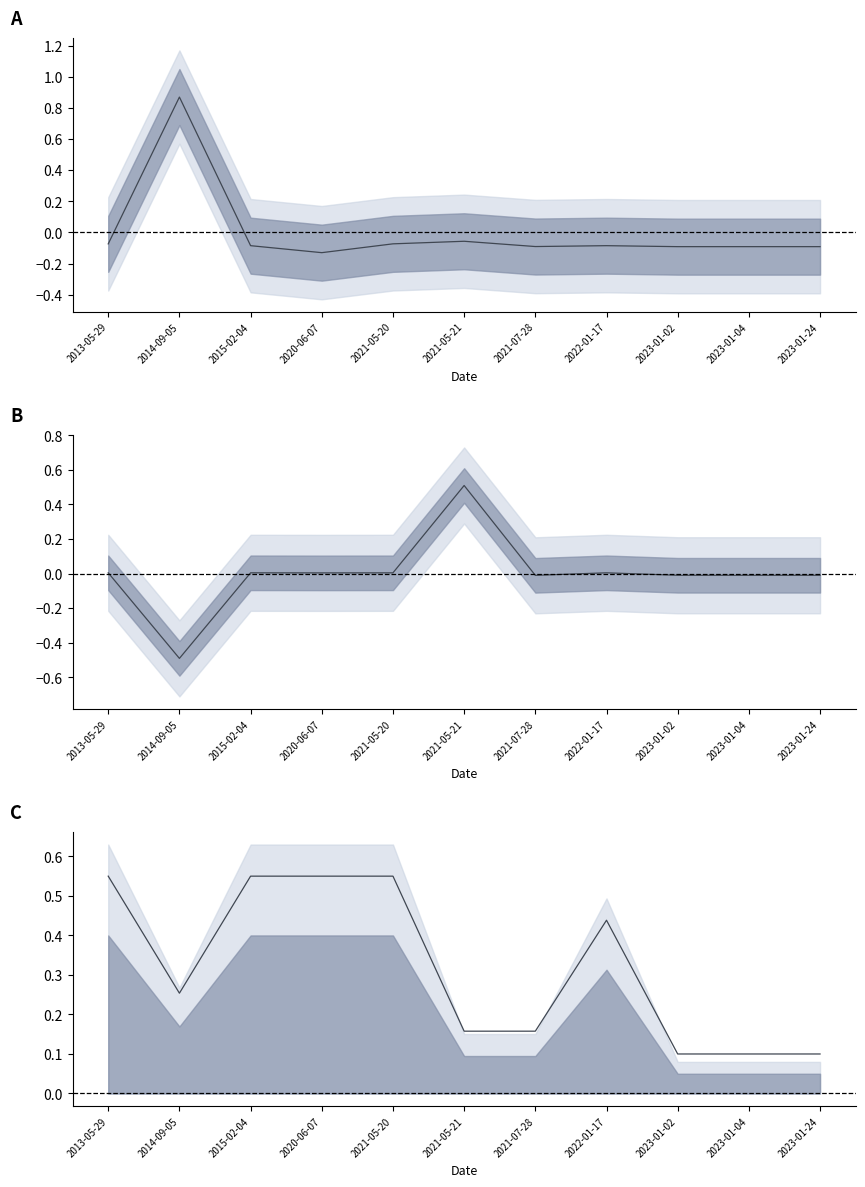

Which series has the largest total across all categories?

upper line C